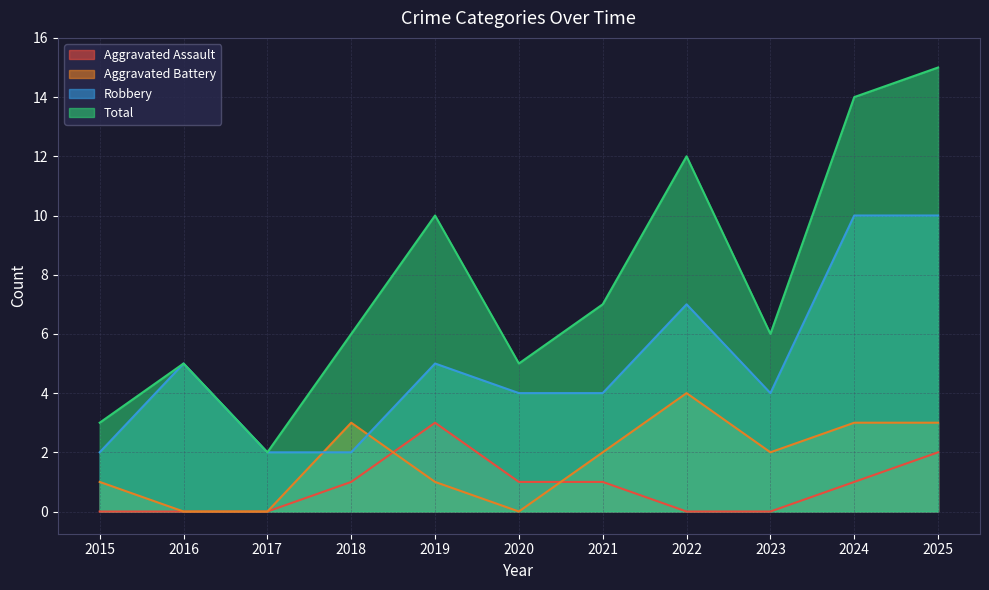

How many categories are shown in the chart?

11